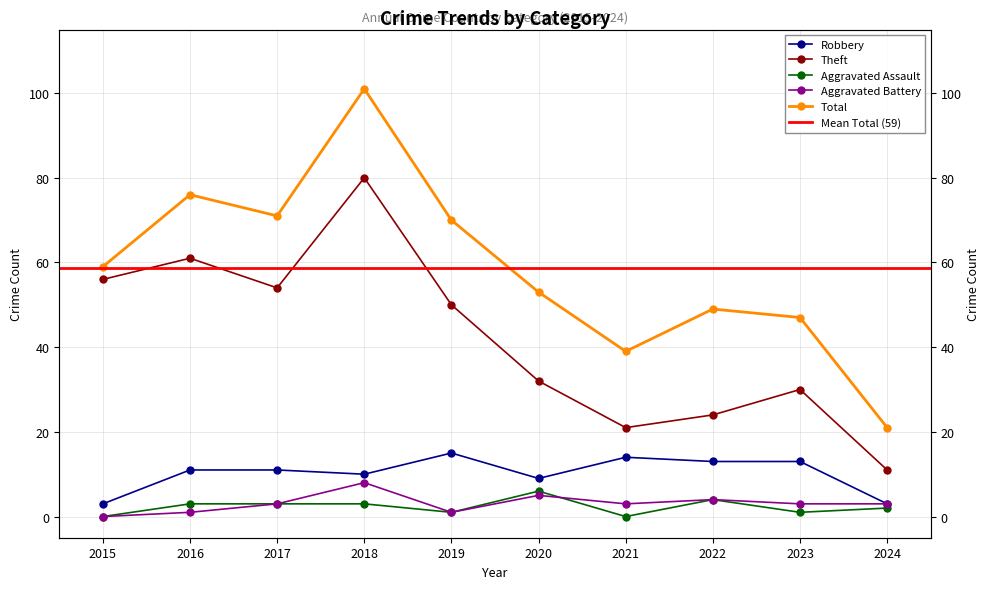

What is the difference between the Theft values at 2015 and 2023?

26